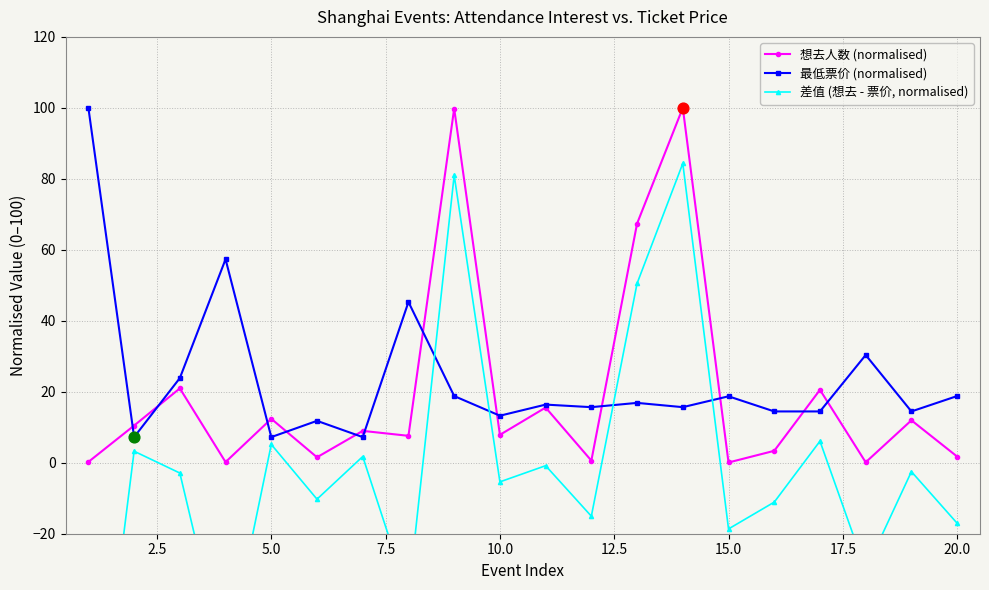

Which series has the largest Y range (max minus min)?

差值 (想去 - 票价, normalised)